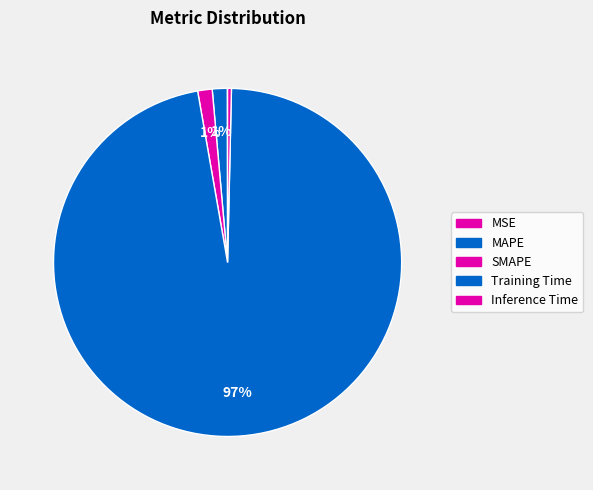

How many slices are in this pie chart?

5